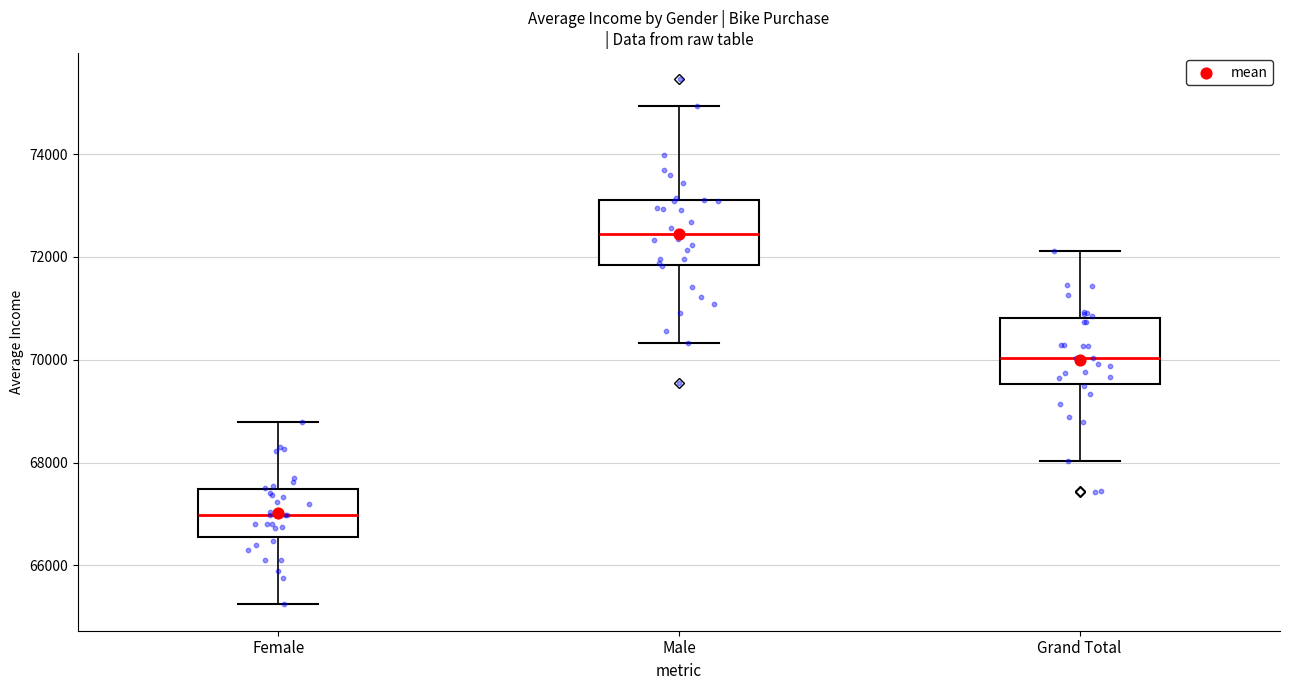

Reading left to right, transcribe this box plot: for each box, give where its median line is, the range the box spans, and where its two whiskers end, as read against the y-axis. The values are not printed on the chart, so give them approximately, as read against the axis.

Female: median 67000, box 66600 to 67400, whiskers 65200 to 68800
Male: median 72400, box 71800 to 73200, whiskers 70400 to 75000
Grand Total: median 70000, box 69600 to 70800, whiskers 68000 to 72200